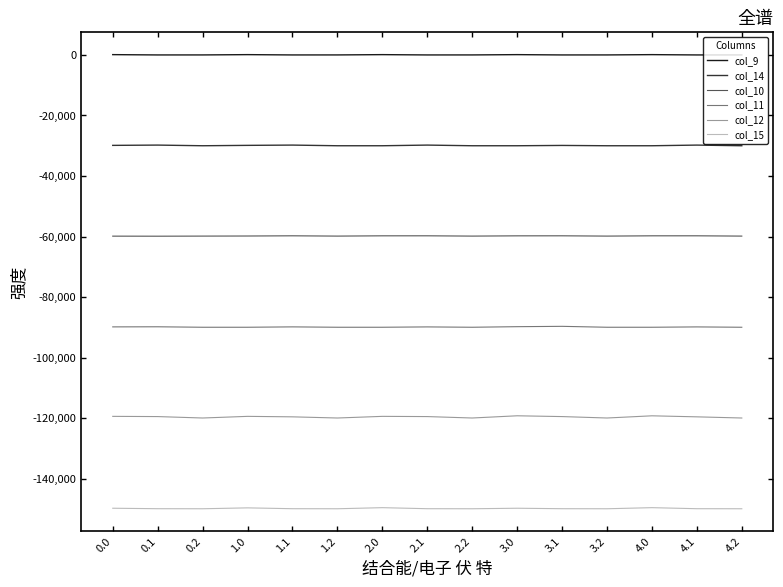

Which series has the largest range (max minus min)?

col_12